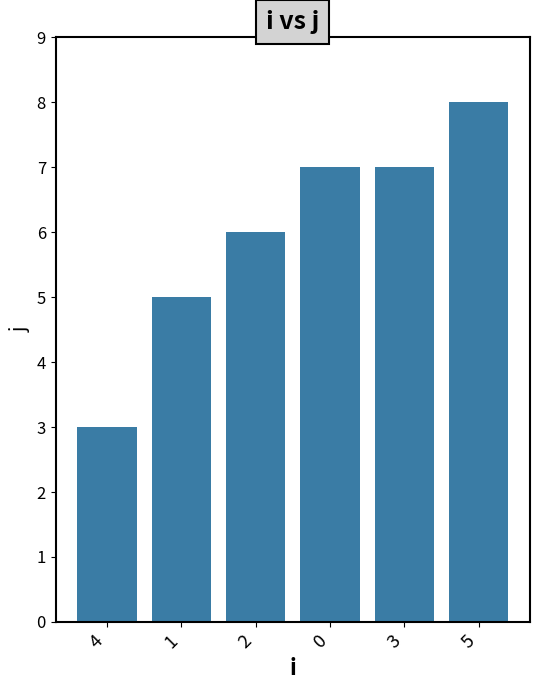

What is the label of the 5th bar from the left?

3